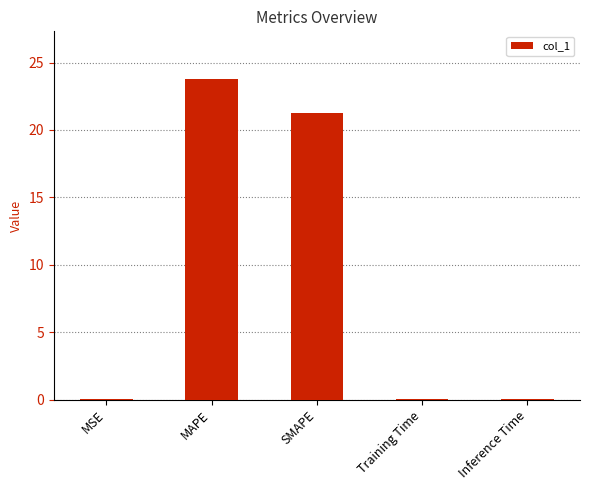

What is the maximum value shown in the chart?

23.8